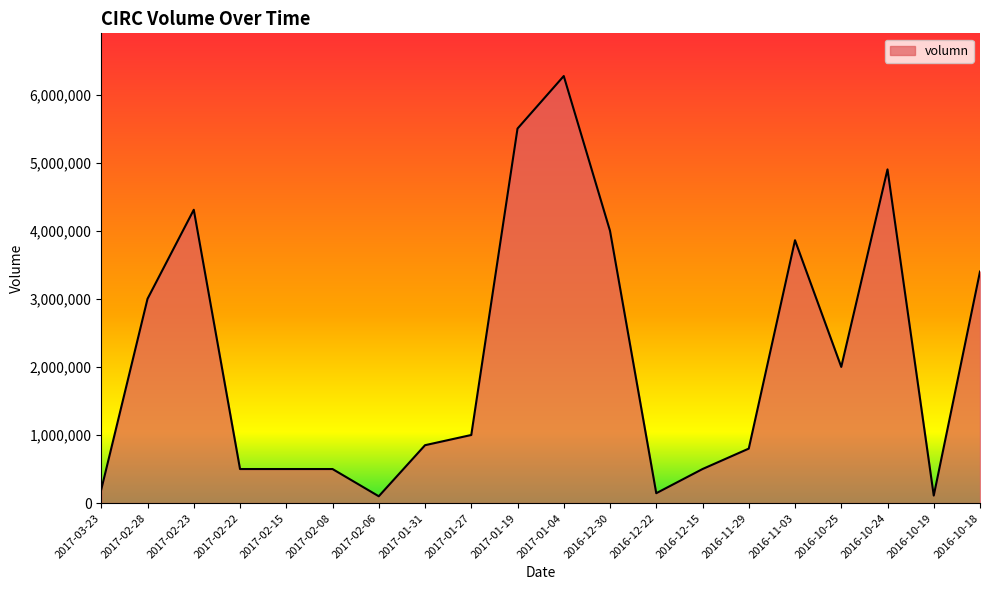

What is the sum of all values?

42443060